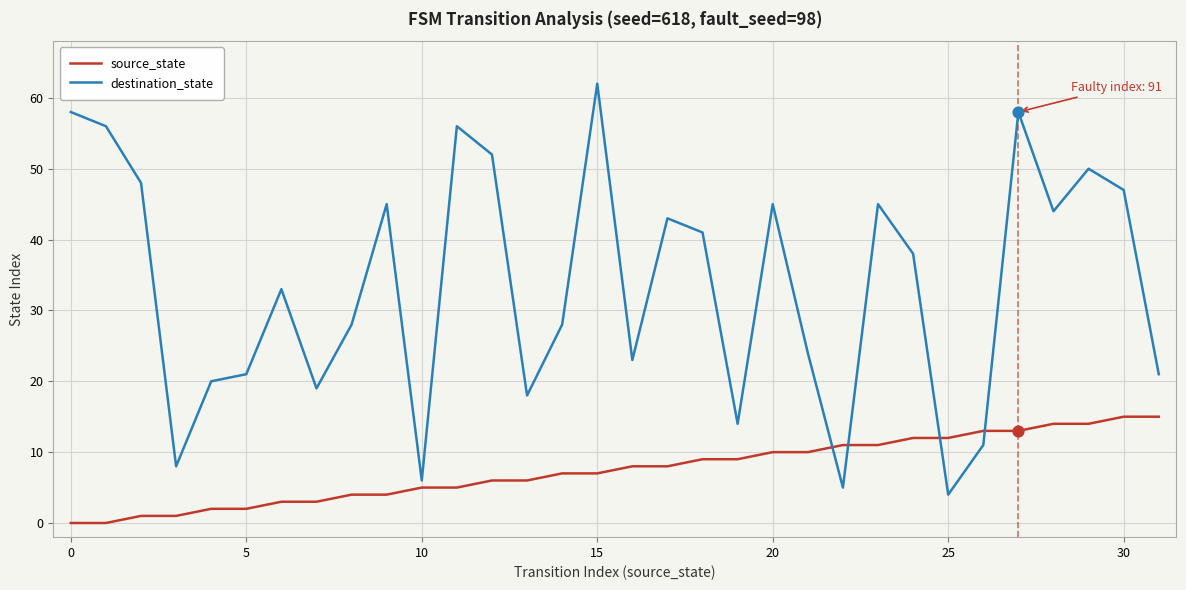

Which series has the largest range (max minus min)?

destination_state